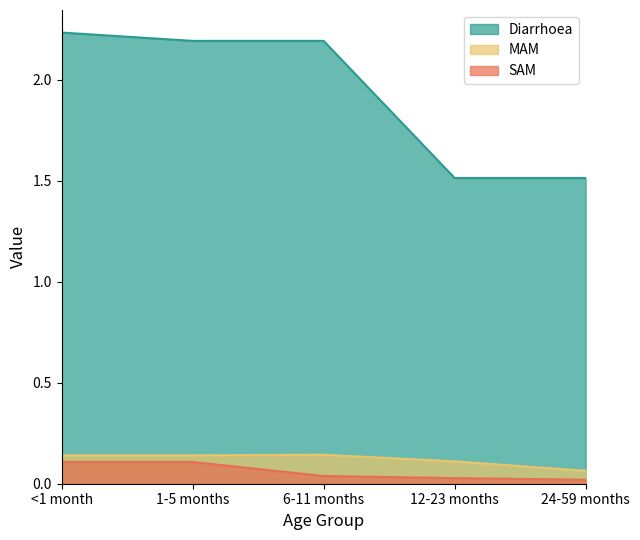

Reading left to right, what are all the values shown in this chart?

Diarrhoea: 2.2	2.2	2.2	1.5	1.5
MAM: 0.1	0.1	0.1	0.1	0.1
SAM: 0.1	0.1	0.0	0.0	0.0